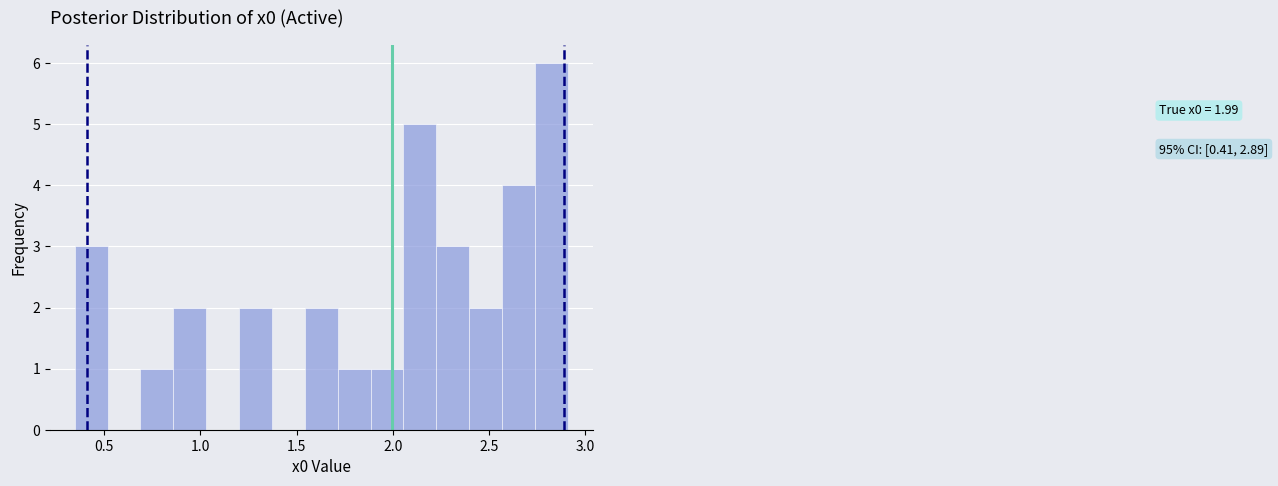

Around what value on the x-axis is the tallest bar? Give the approximate position of its centre, as read against the axis.

2.85